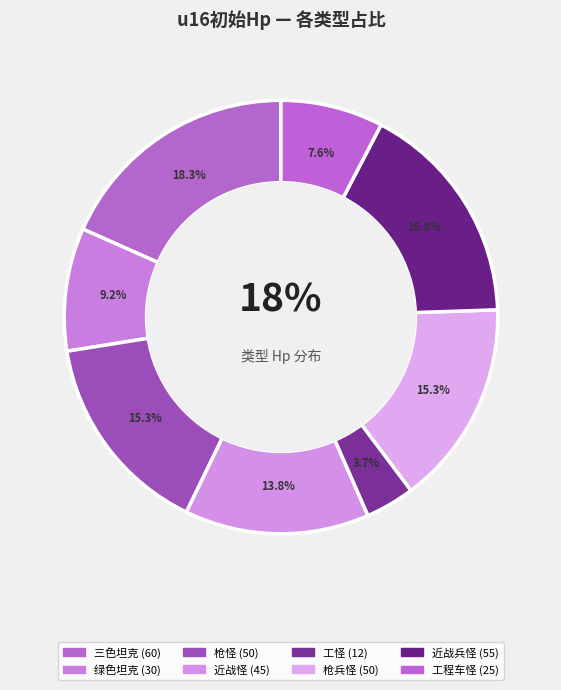

How many segments does this pie chart have?

8